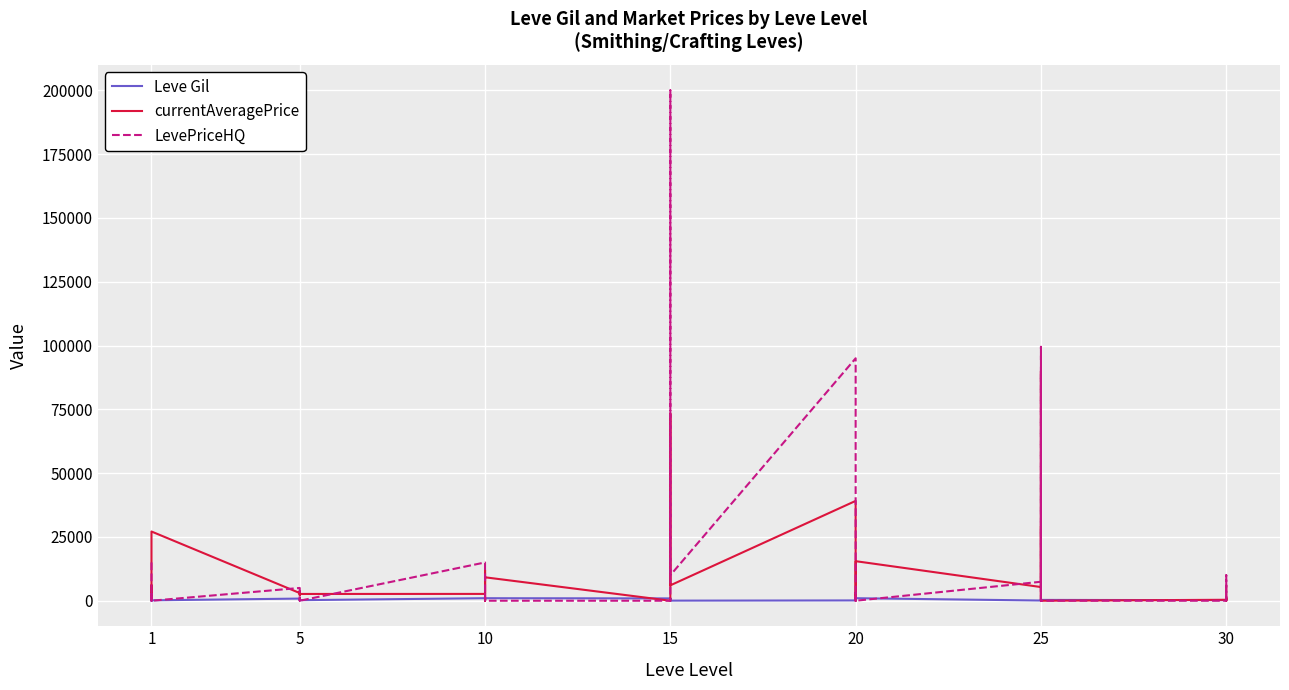

The value of currentAveragePrice at 5 is 3767. True or false?

True